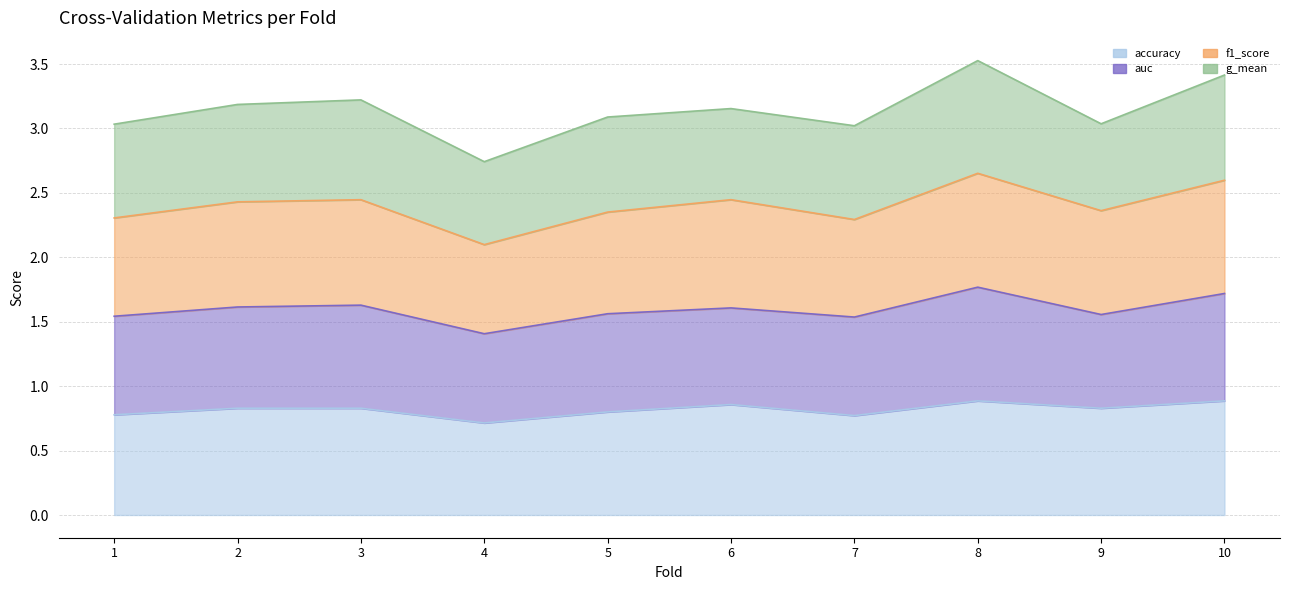

At which category is the sum across all series the highest?

8